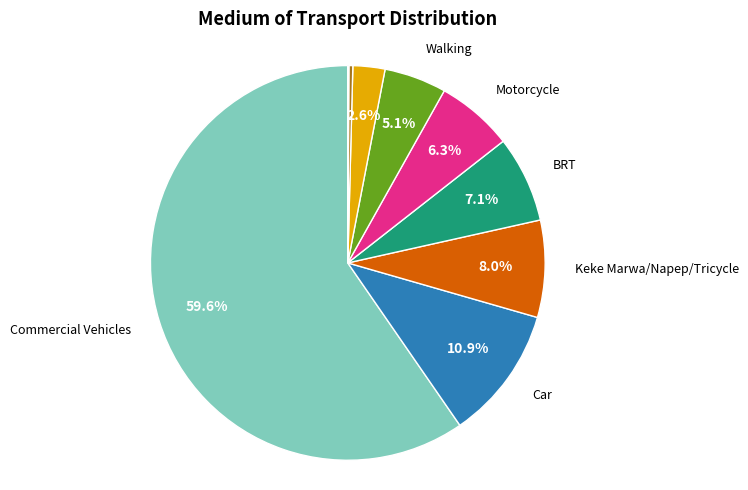

Is there a majority slice in this chart?

Yes